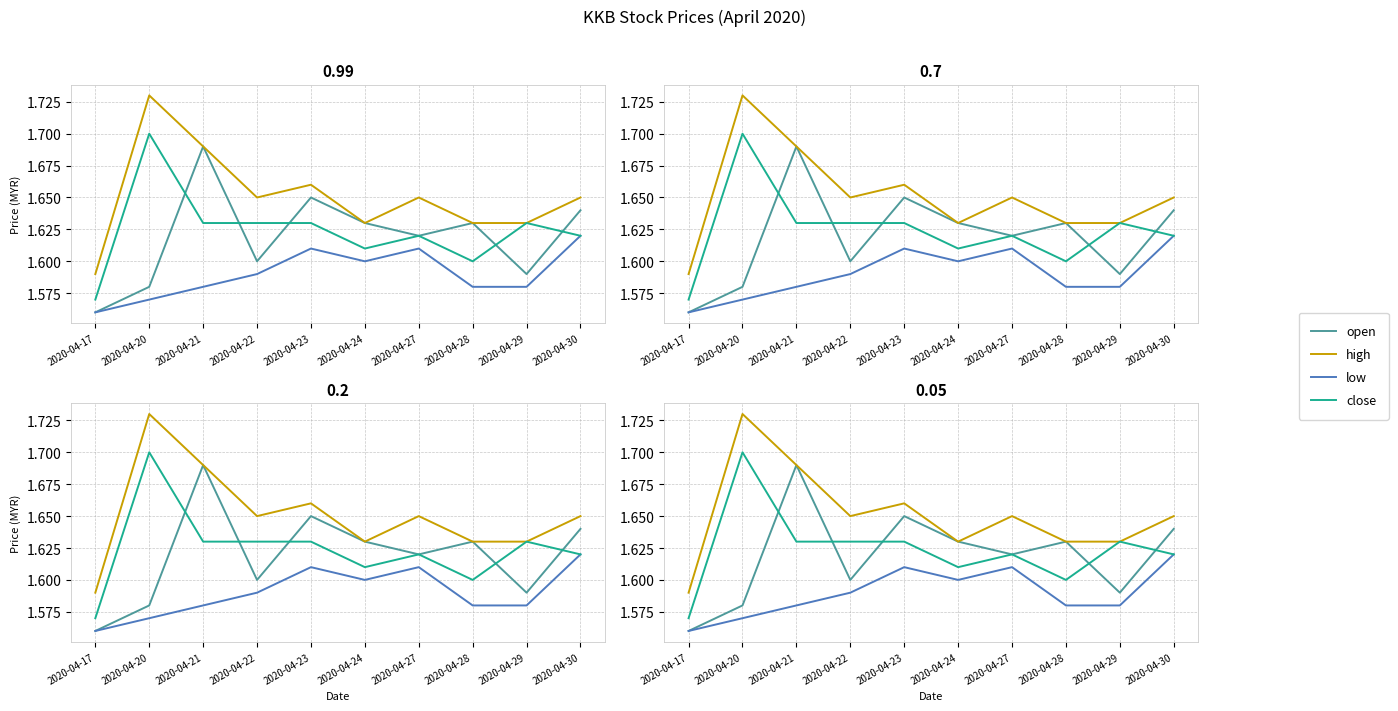

Which has a higher value, 2020-04-21 or 2020-04-24?

2020-04-21